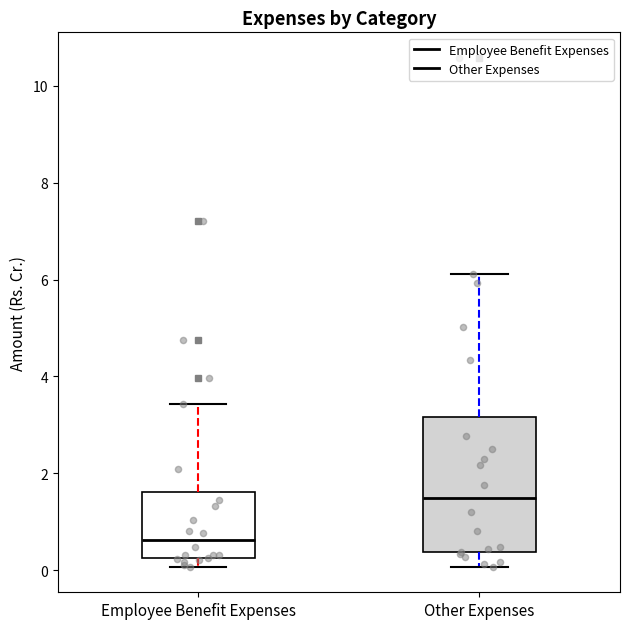

Reading left to right, transcribe this box plot: for each box, give where its median line is, the range the box spans, and where its two whiskers end, as read against the y-axis. The values are not printed on the chart, so give them approximately, as read against the axis.

Employee Benefit Expenses: median 0.6, box 0.2 to 1.6, whiskers 0.0 to 3.4
Other Expenses: median 1.4, box 0.4 to 3.2, whiskers 0.0 to 6.2